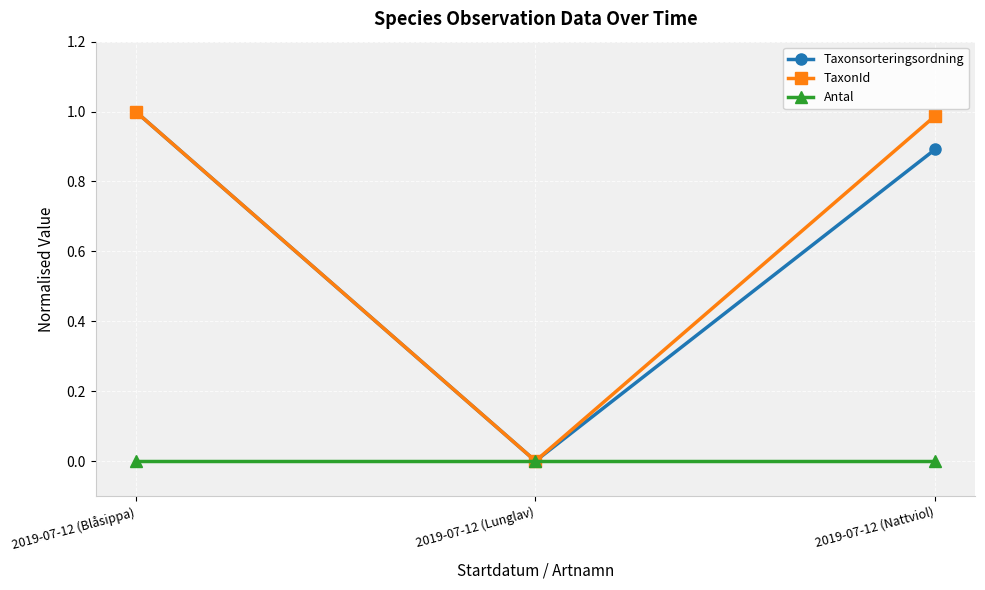

How many data points in Taxonsorteringsordning are above 0?

2